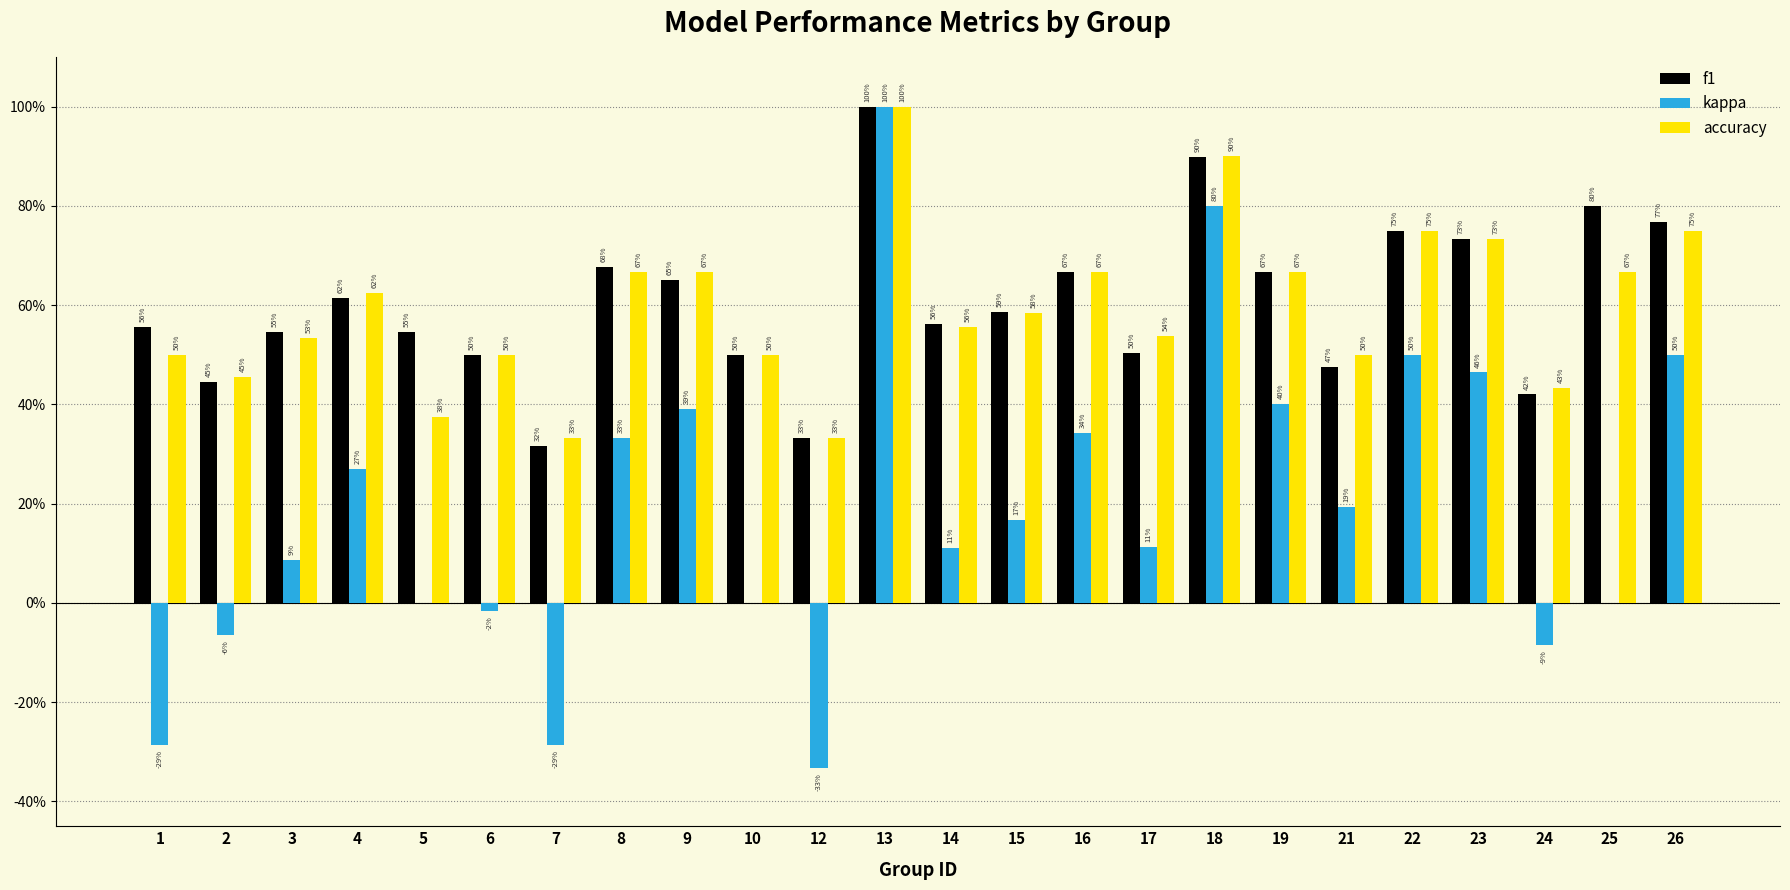

Which category has the highest value across all series?

13